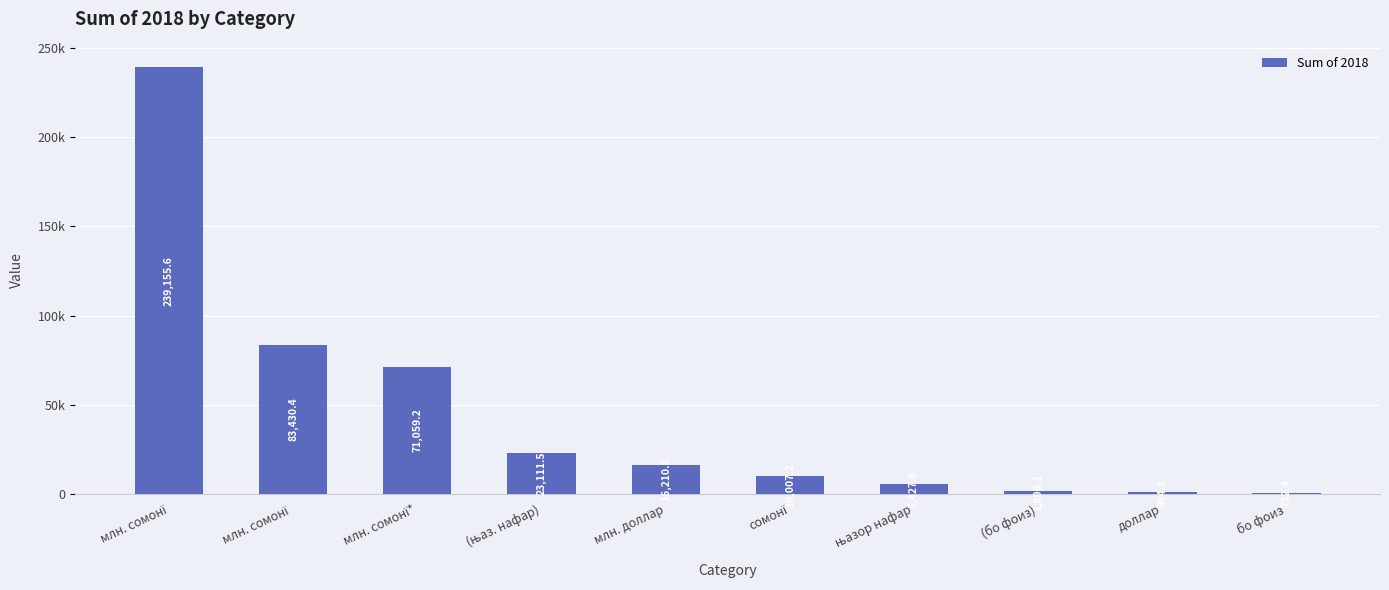

At which label does the data first exceed 16210?

млн. сомонї